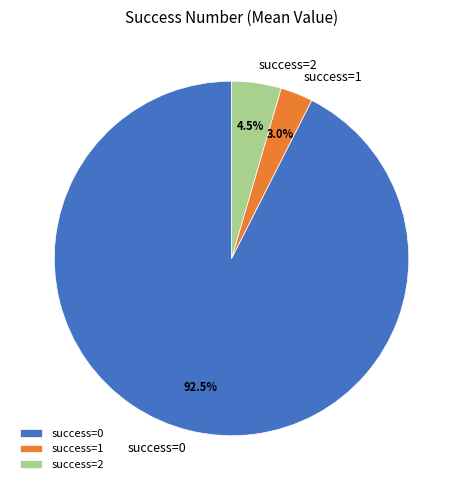

To the nearest percent, what is the difference between the largest and smallest slice percentages?

90%